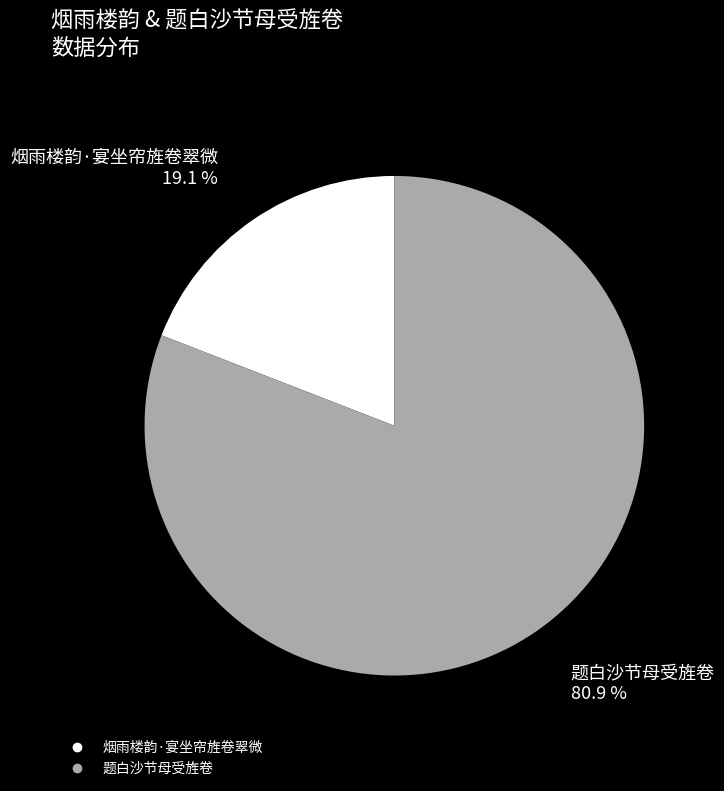

To the nearest percent, what is the average slice percentage?

50%